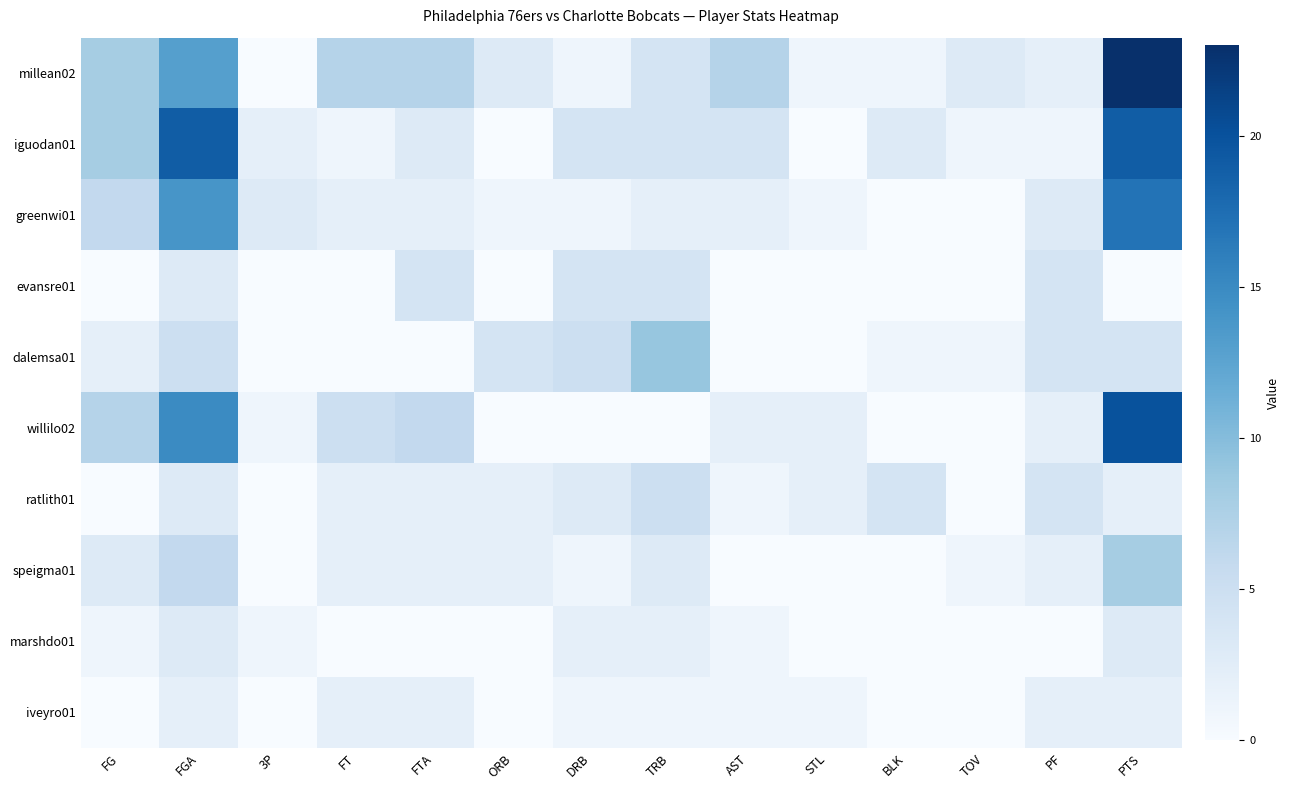

What is the spread (max minus min) of values at TRB?

9